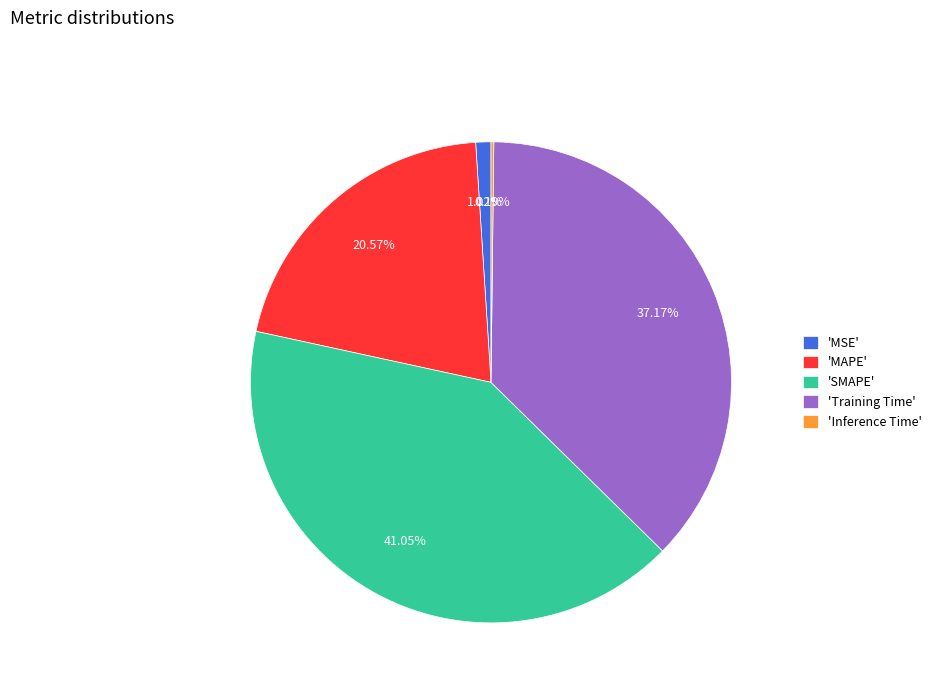

What is the largest slice in the pie chart?

'SMAPE'